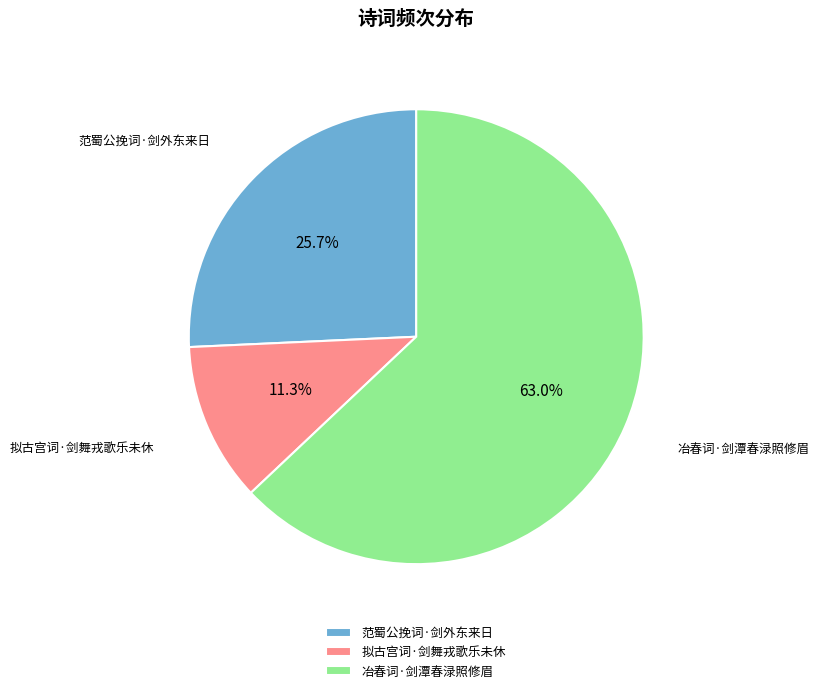

What is the ratio of the value at 范蜀公挽词·剑外东来日 to the value at 冶春词·剑潭春渌照修眉?

0.4